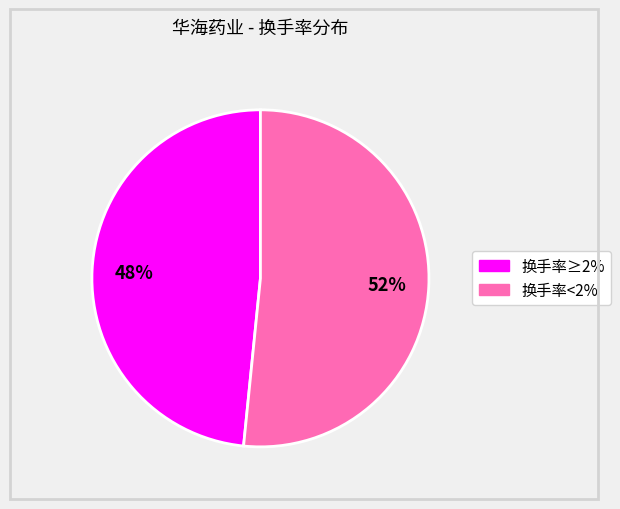

Count the number of slices in the pie.

2